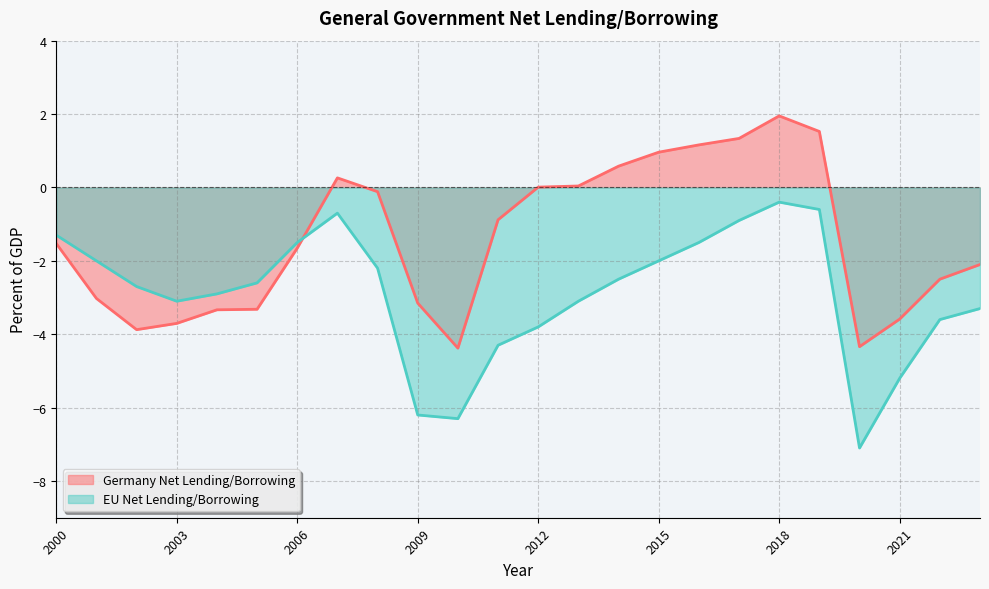

How many distinct data groups are displayed?

2